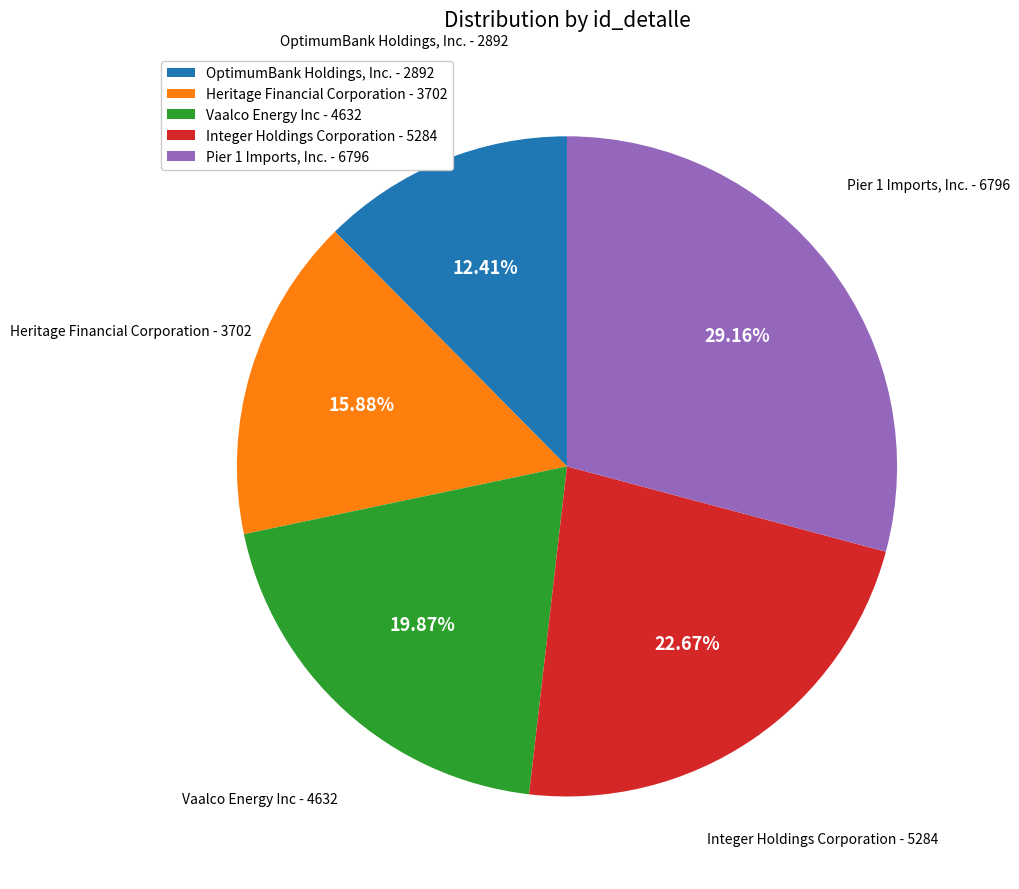

Which slice is the smallest?

OptimumBank Holdings, Inc.